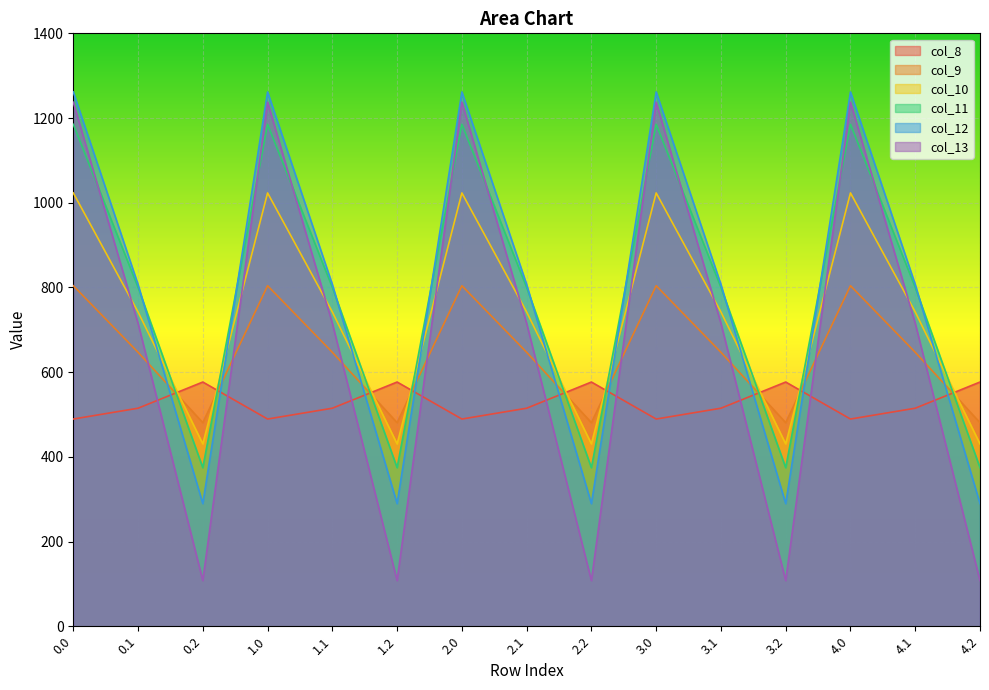

True or false: col_11 has more than 2 points higher than both neighbors.

True